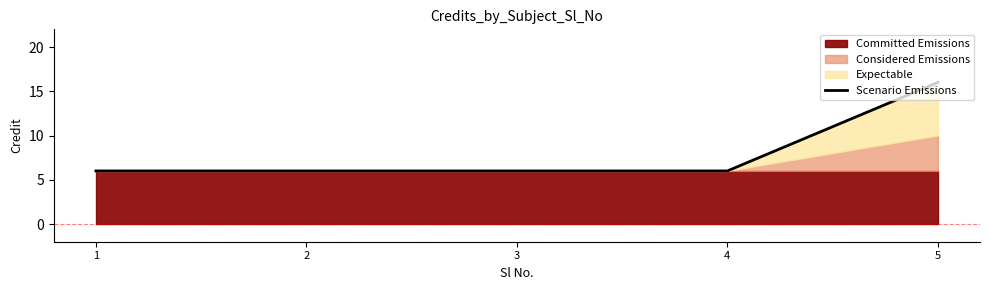

Which category has the highest value across all series?

5